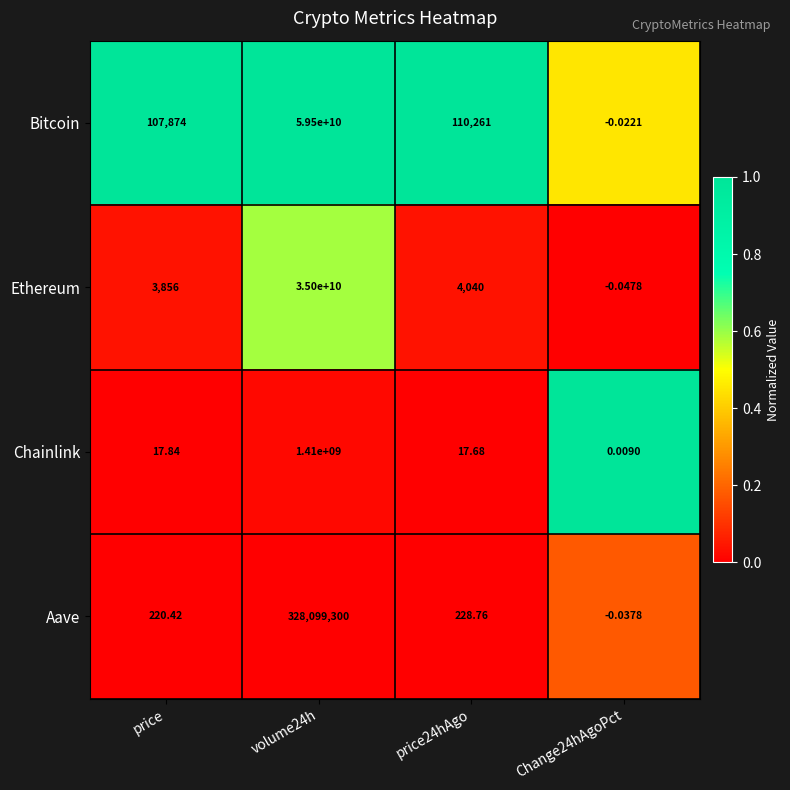

Which series has the widest spread of values?

Bitcoin